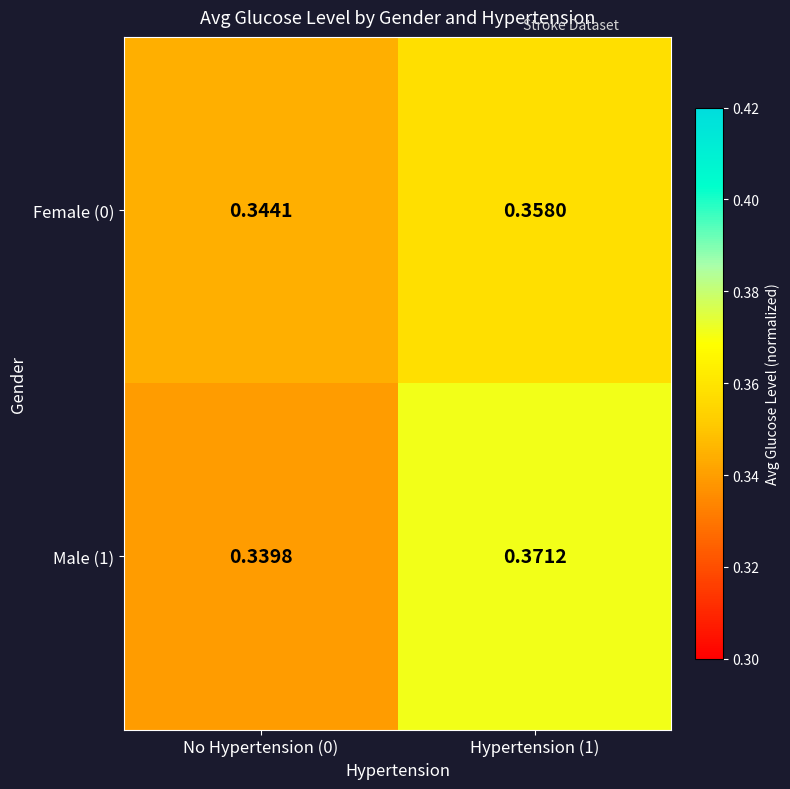

Reading left to right, list all the values displayed in this chart.

Female (0): No Hypertension (0)=0.3	Hypertension (1)=0.4
Male (1): No Hypertension (0)=0.3	Hypertension (1)=0.4